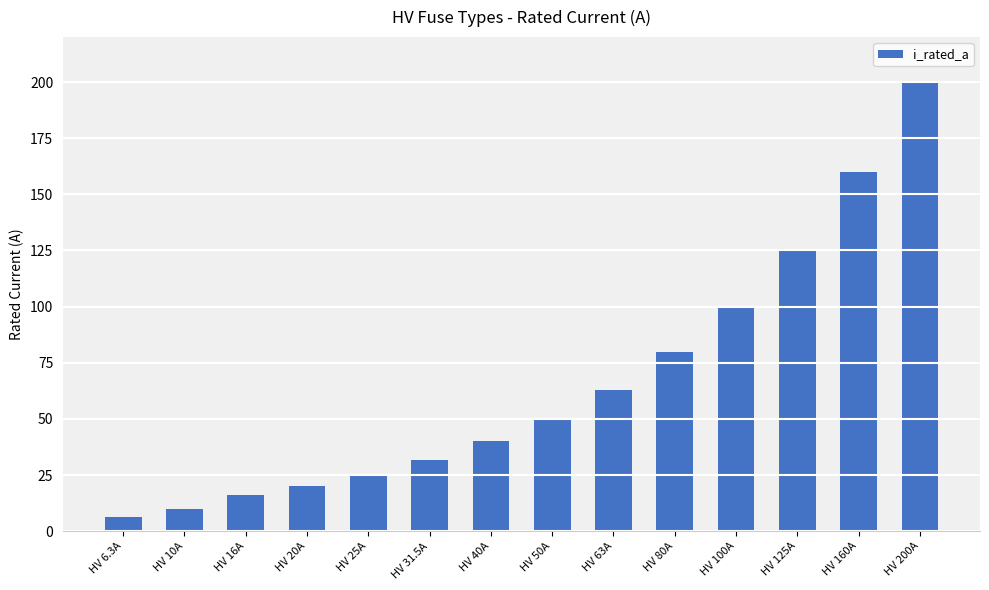

What is the value of the 4th bar from the left?

20.0